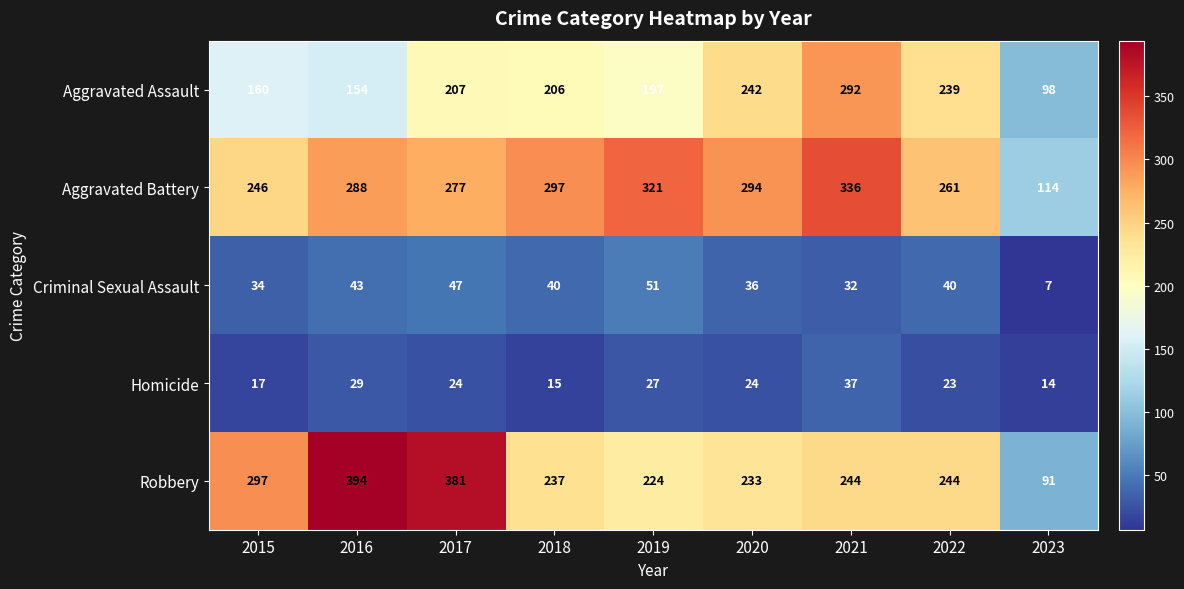

What is the greatest value displayed?

394